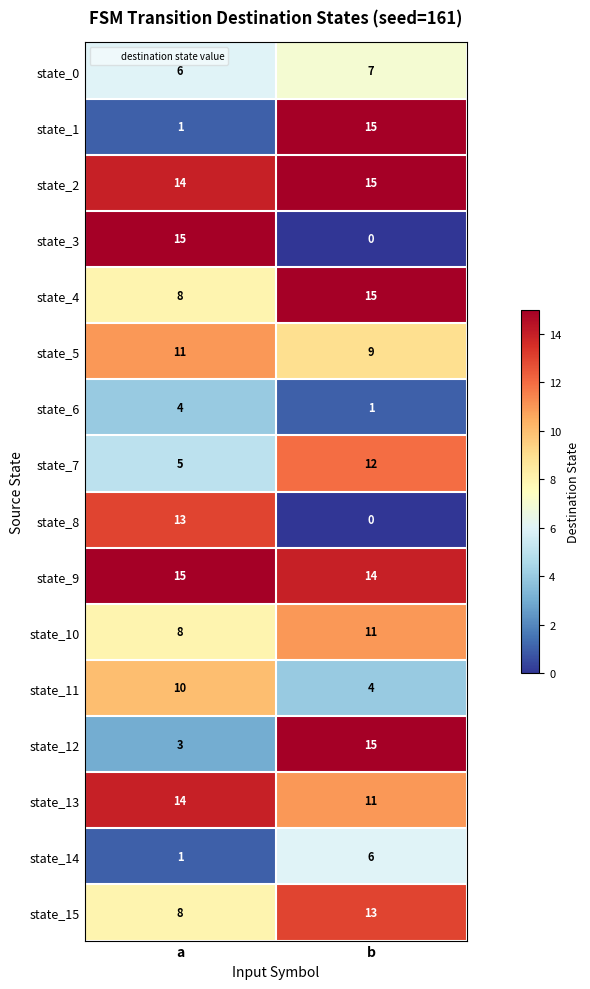

Read the state_12 value at a, to the nearest 5.

5